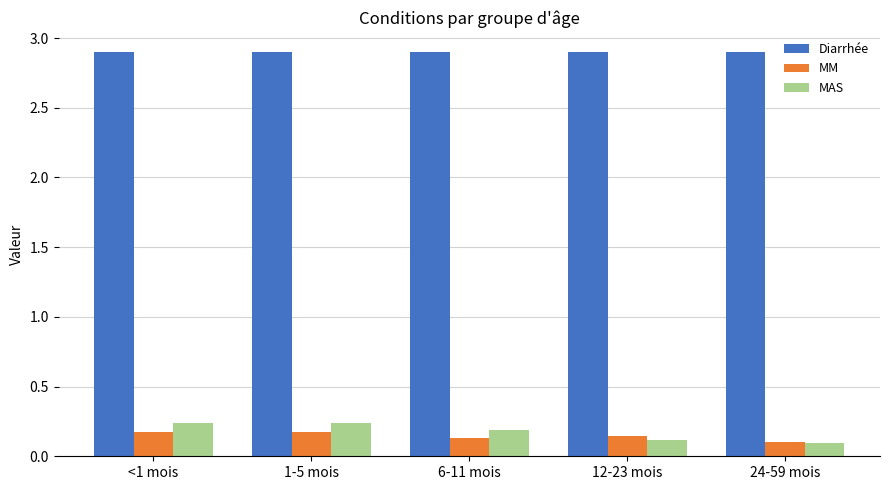

Which series changed the most between 1-5 mois and 12-23 mois?

MAS